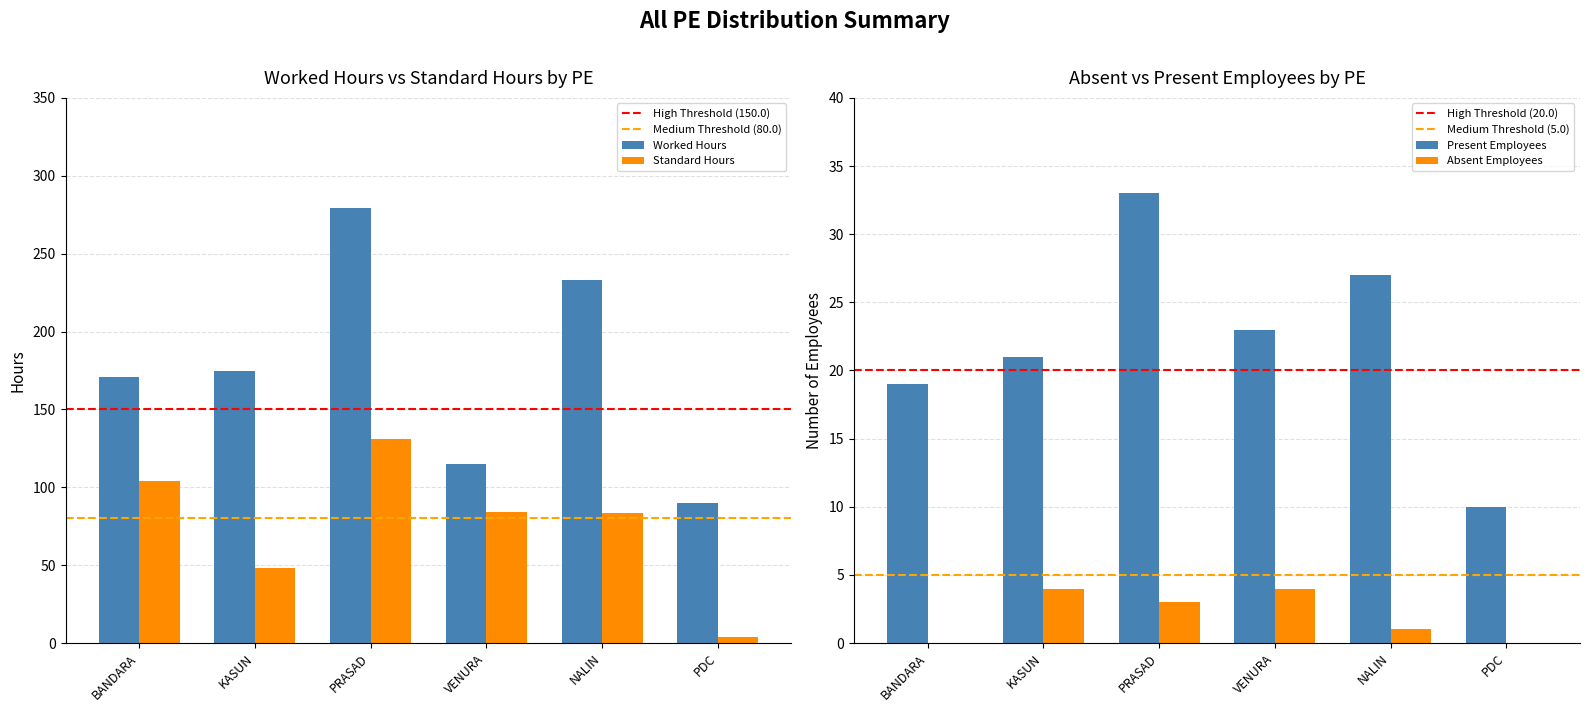

What is the minimum value shown in the chart?

3.9